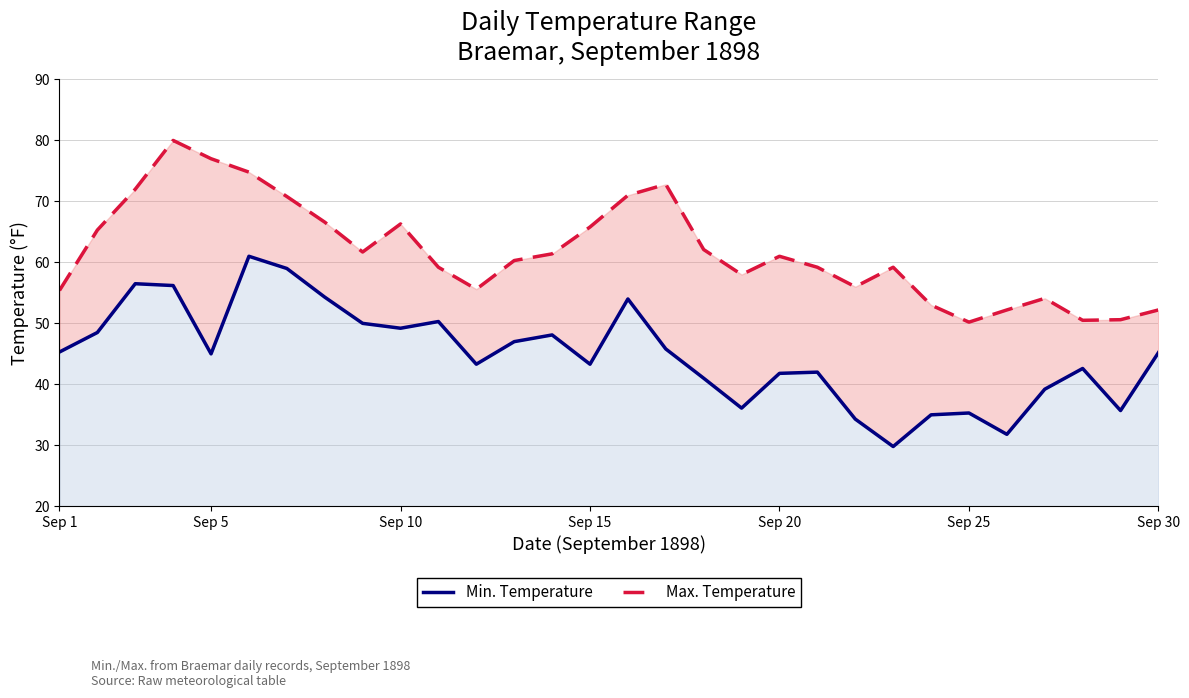

What is the minimum value for Min. Temperature?

29.8